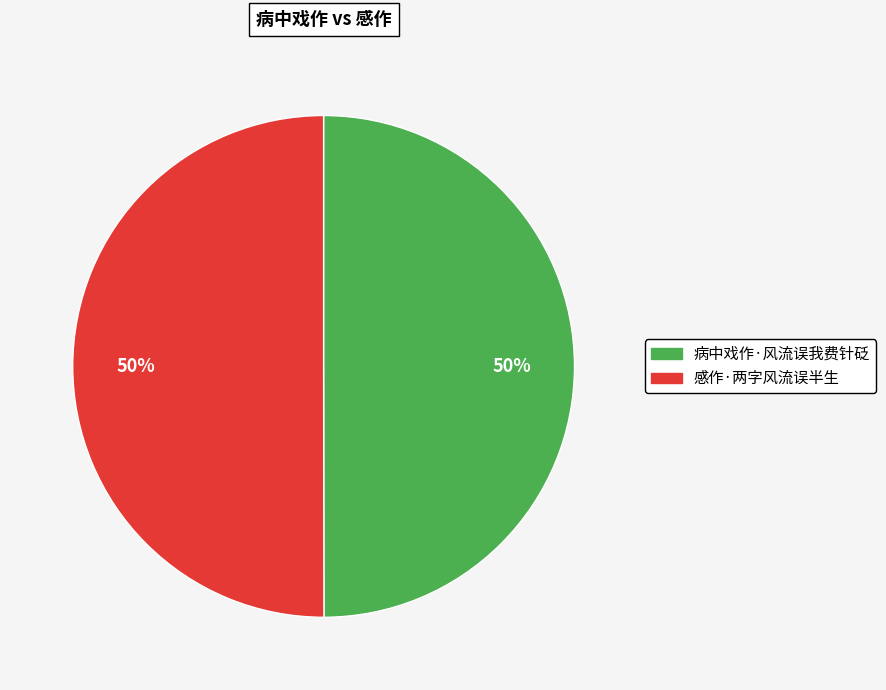

Do 病中戏作·风流误我费针砭 and 感作·两字风流误半生 together represent more than half of the pie?

Yes